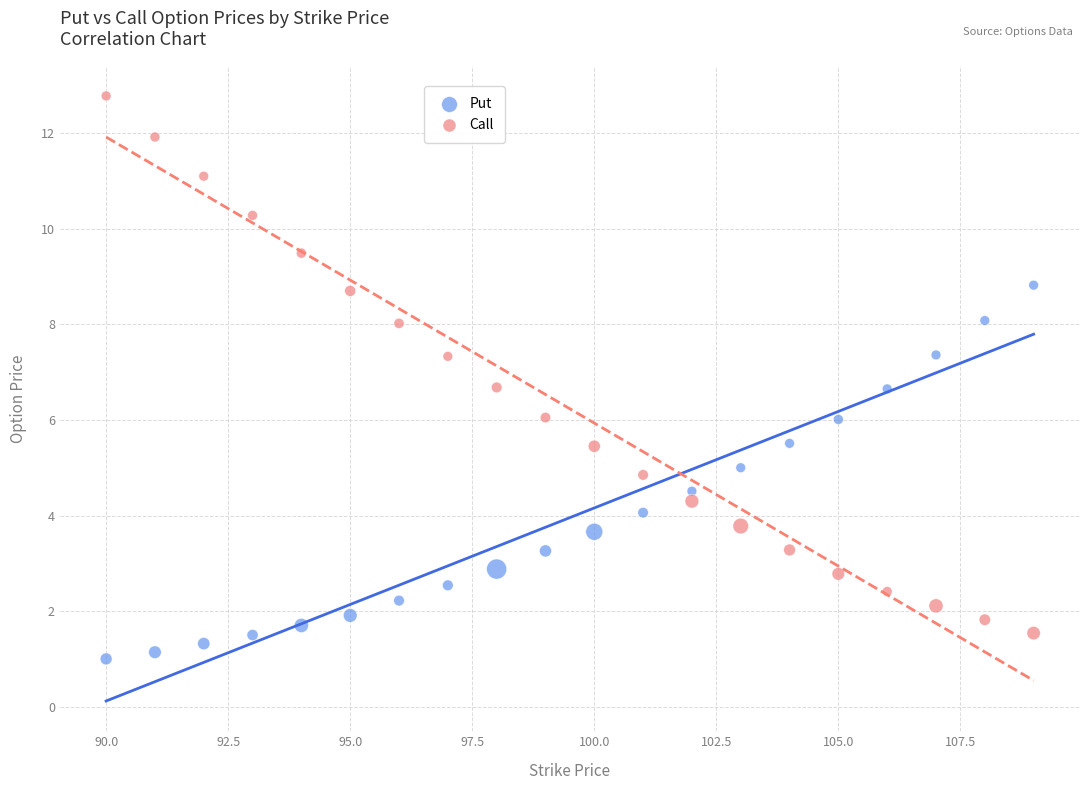

What are all the series names shown in the legend?

Put, Call